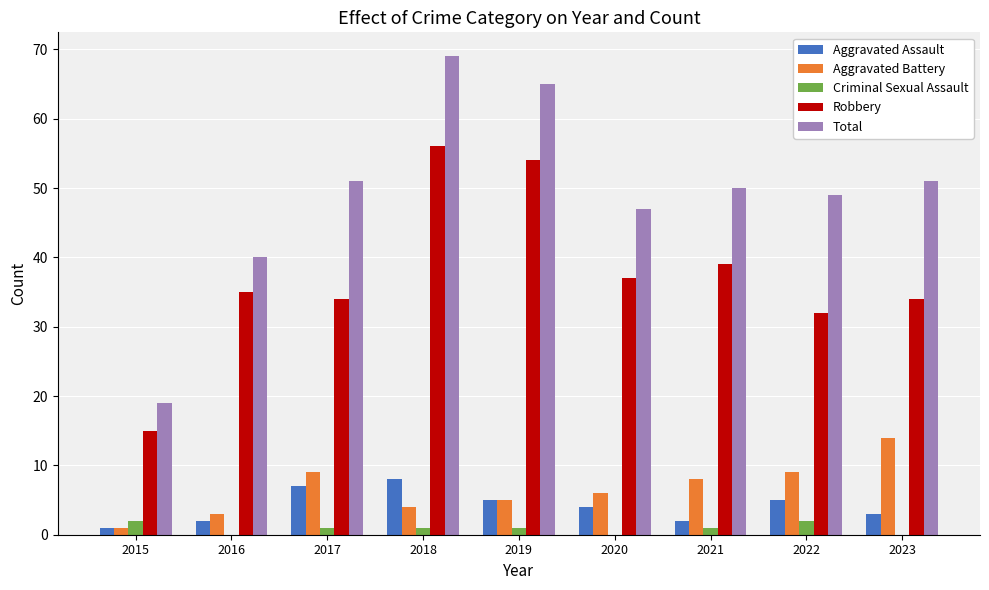

Reading right to left, transcribe all the data shown in this chart.

Aggravated Assault: 2023=3	2022=5	2021=2	2020=4	2019=5	2018=8	2017=7	2016=2	2015=1
Aggravated Battery: 2023=14	2022=9	2021=8	2020=6	2019=5	2018=4	2017=9	2016=3	2015=1
Criminal Sexual Assault: 2023=0	2022=2	2021=1	2020=0	2019=1	2018=1	2017=1	2016=0	2015=2
Robbery: 2023=34	2022=32	2021=39	2020=37	2019=54	2018=56	2017=34	2016=35	2015=15
Total: 2023=51	2022=49	2021=50	2020=47	2019=65	2018=69	2017=51	2016=40	2015=19